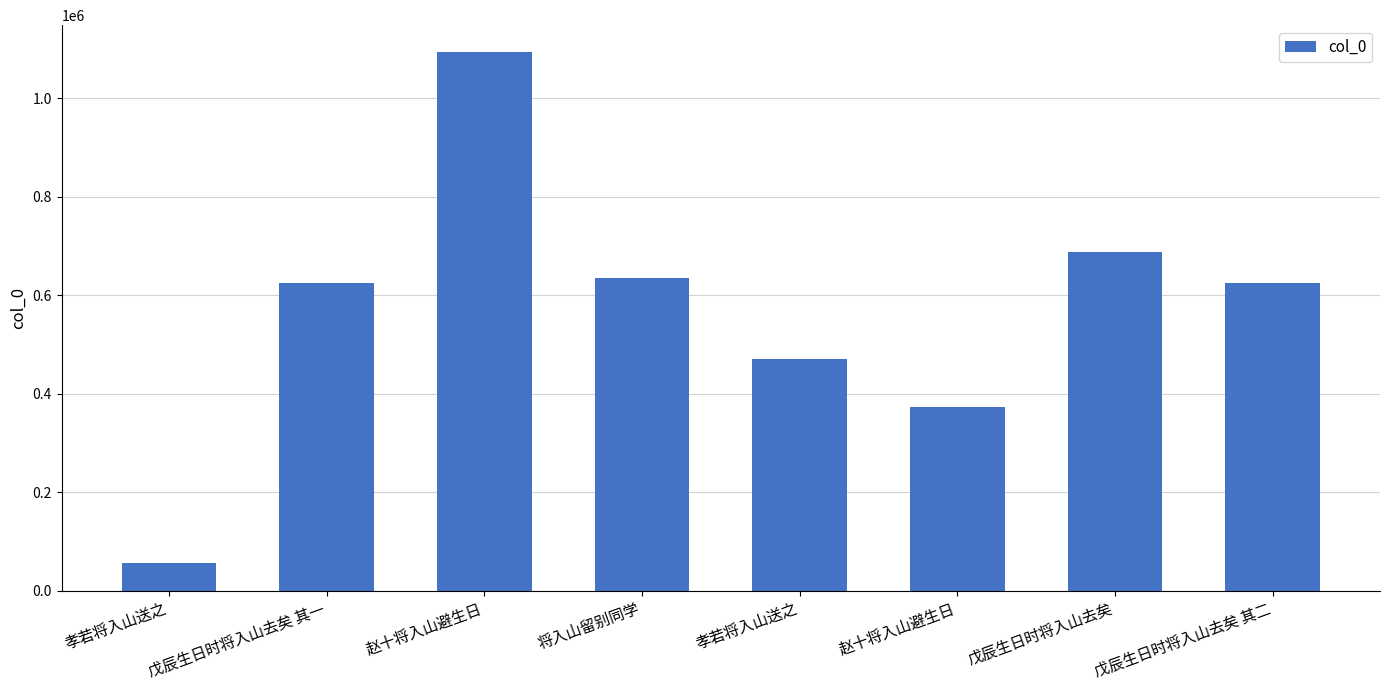

Reading left to right, transcribe all the data shown in this chart.

56544	624294	1094234	635355	470015	372155	688553	624295